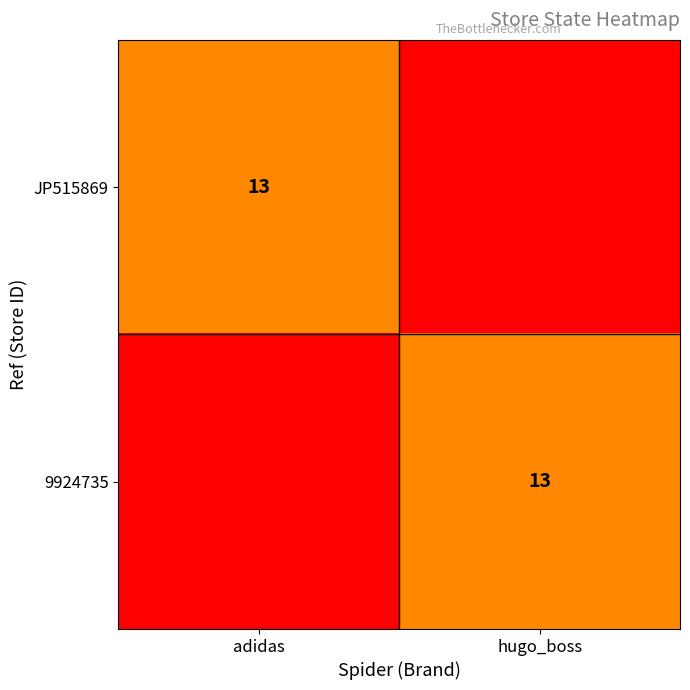

Is it true that JP515869 equals 4 at adidas?

False